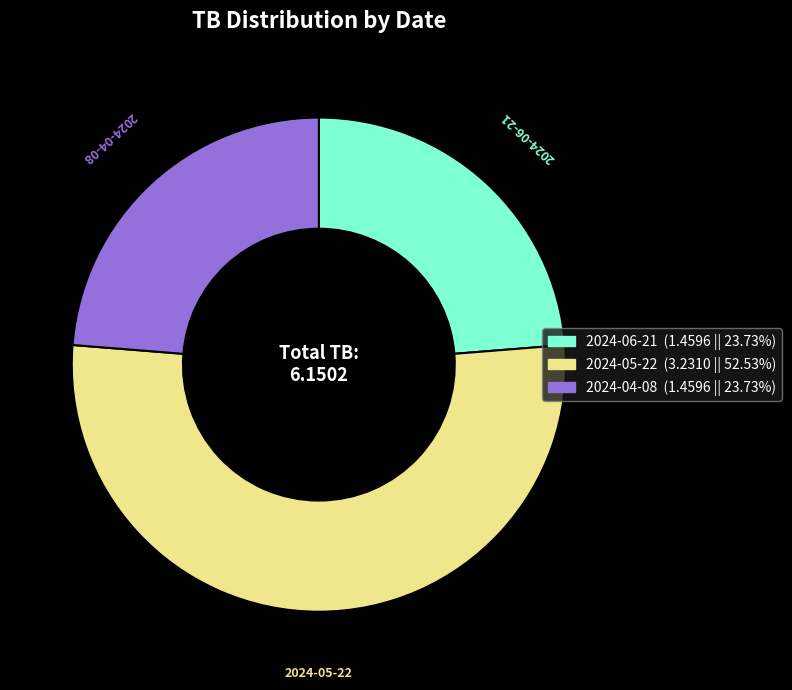

True or false: 2024-04-08 accounts for 16% of the total.

False